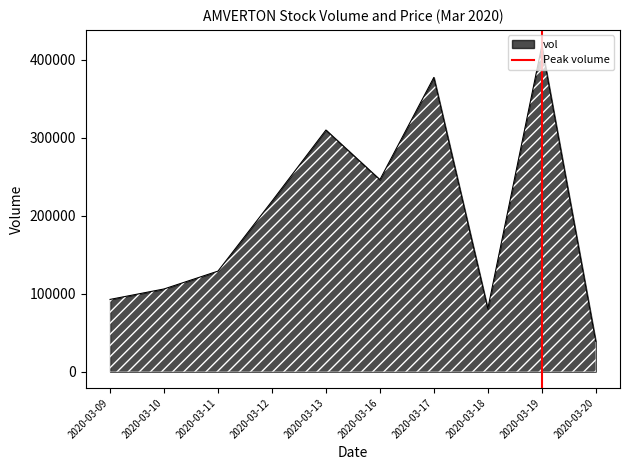

The value of vol at 2020-03-13 is 96175. True or false?

False